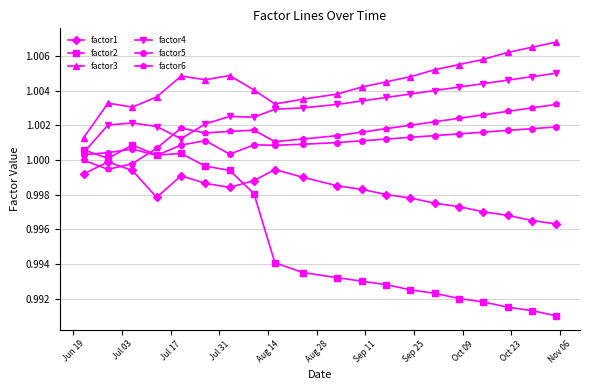

True or false: factor3 and factor1 intersect in this chart.

False